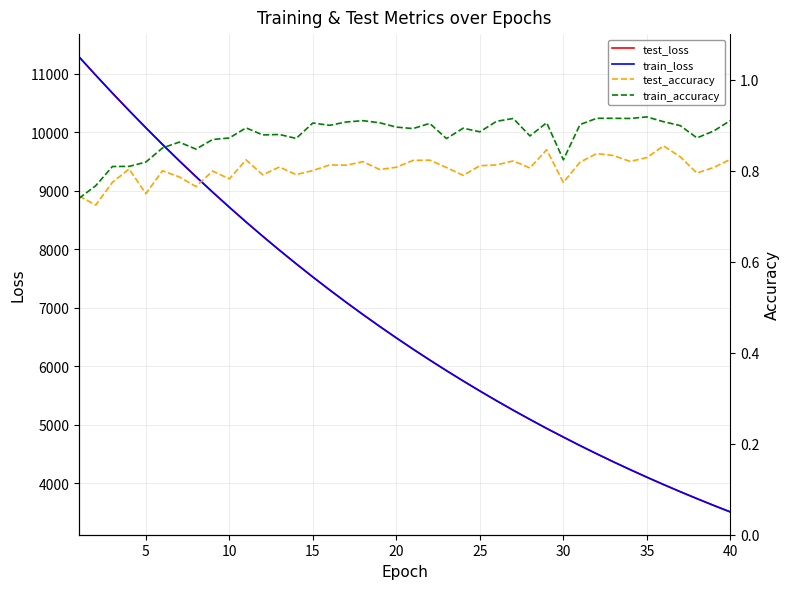

Reading left to right, extract all data points from this chart.

test_loss: 11289.8	10977.5	10670.8	10371.3	10078.9	9792.8	9513.7	9242.8	8977.3	8719.6	8467.6	8223.2	7984.7	7752.7	7526.5	7306.5	7092.6	6884.3	6681.7	6484.7	6292.9	6106.3	5925.1	5748.7	5577.1	5410.1	5247.8	5090.3	4936.7	4788.6	4642.7	4501.8	4364.9	4231.8	4102.4	3976.6	3854.3	3735.7	3620.1	3507.8
train_loss: 11289.5	10976.4	10669.5	10370.3	10077.5	9791.6	9512.6	9241.3	8976.1	8718.3	8466.5	8221.9	7983.6	7751.5	7525.4	7305.5	7091.6	6883.4	6680.8	6483.8	6292.0	6105.5	5924.3	5747.8	5576.3	5409.4	5247.1	5089.6	4936.1	4787.9	4642.3	4501.3	4364.4	4231.3	4101.8	3976.2	3853.9	3735.2	3619.7	3507.4
test_accuracy: 0.7	0.7	0.8	0.8	0.7	0.8	0.8	0.8	0.8	0.8	0.8	0.8	0.8	0.8	0.8	0.8	0.8	0.8	0.8	0.8	0.8	0.8	0.8	0.8	0.8	0.8	0.8	0.8	0.8	0.8	0.8	0.8	0.8	0.8	0.8	0.9	0.8	0.8	0.8	0.8
train_accuracy: 0.7	0.8	0.8	0.8	0.8	0.8	0.9	0.8	0.9	0.9	0.9	0.9	0.9	0.9	0.9	0.9	0.9	0.9	0.9	0.9	0.9	0.9	0.9	0.9	0.9	0.9	0.9	0.9	0.9	0.8	0.9	0.9	0.9	0.9	0.9	0.9	0.9	0.9	0.9	0.9